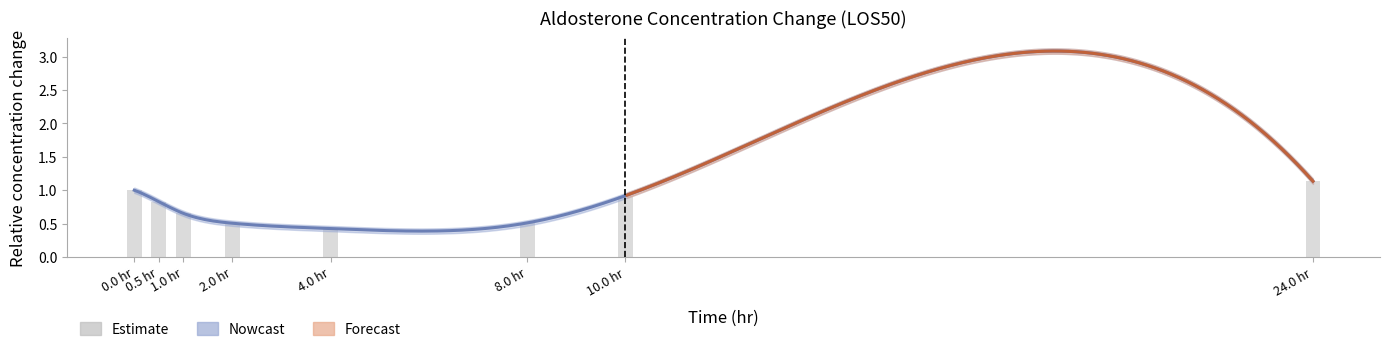

Does the chart contain any negative values?

No